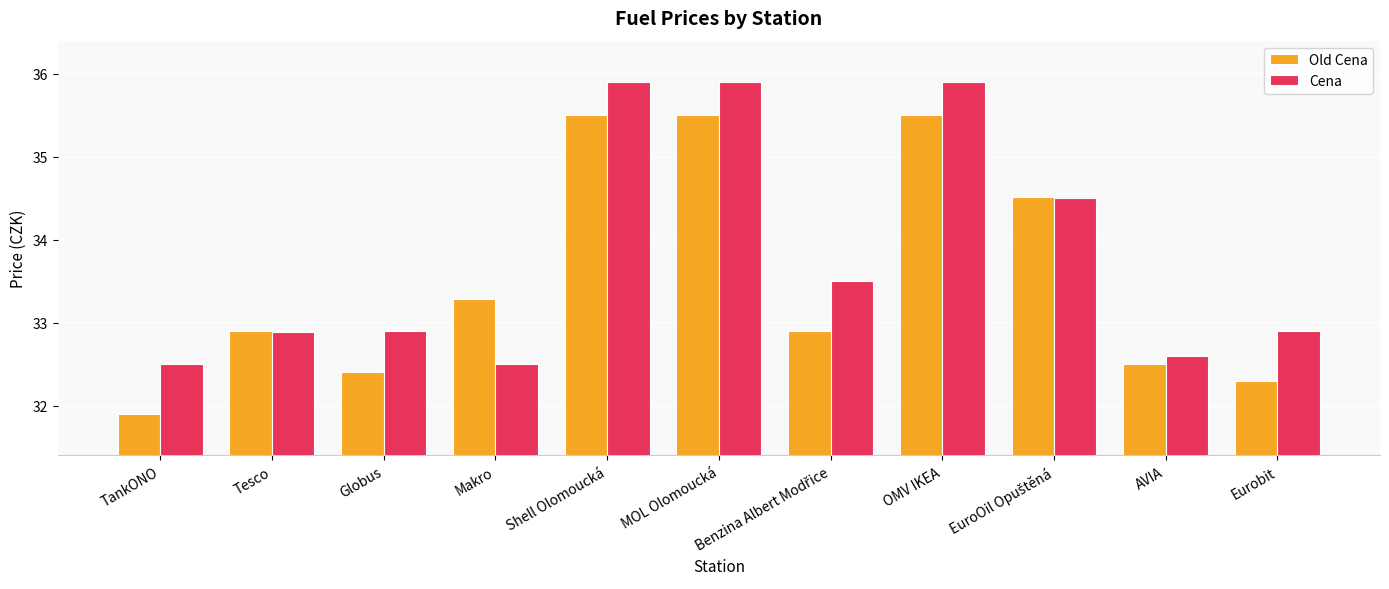

True or false: Cena has a value of 21.3 at Makro.

False